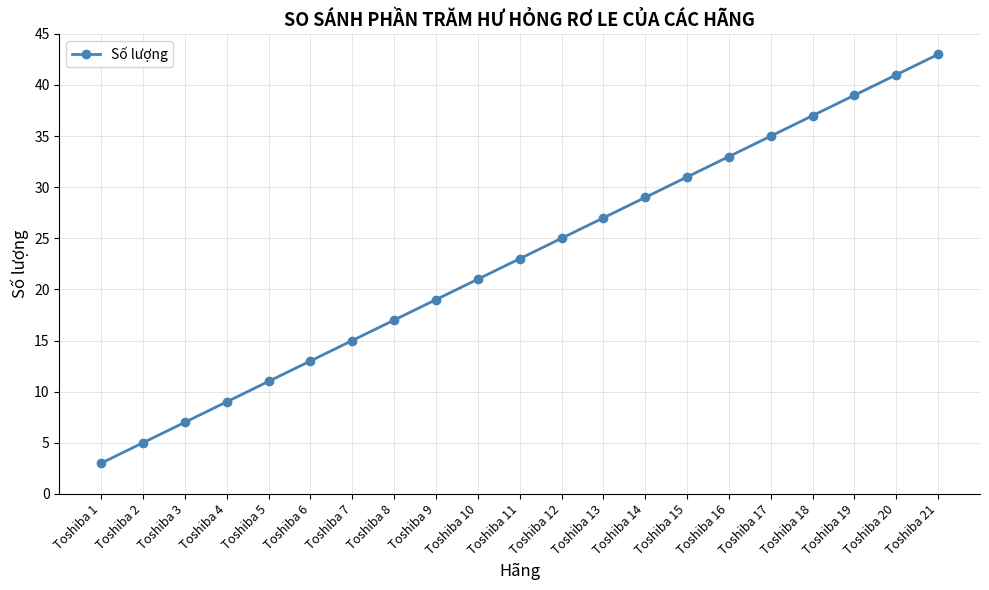

How many distinct data groups are displayed?

1